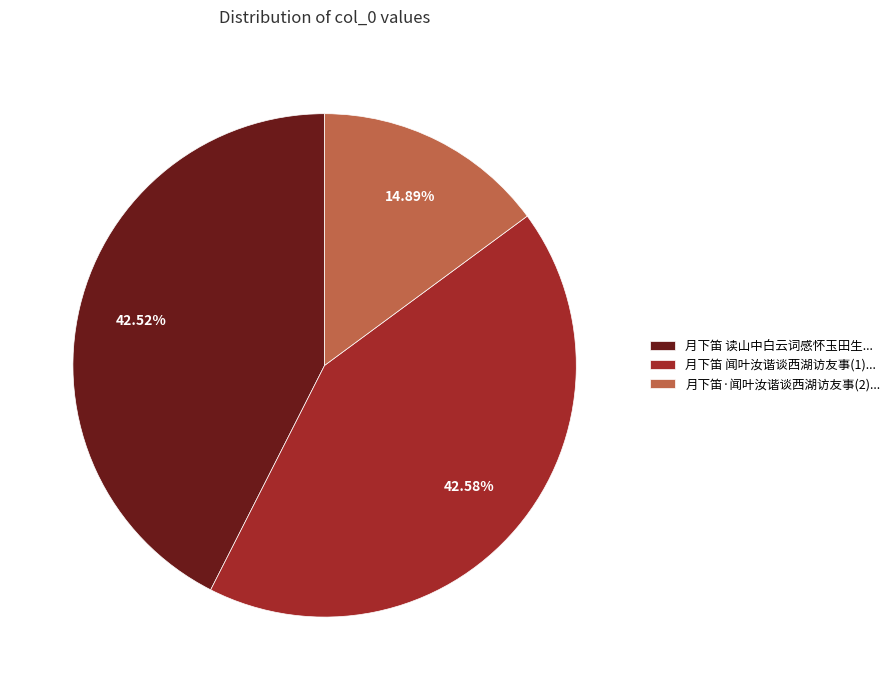

Is there a majority slice in this chart?

No